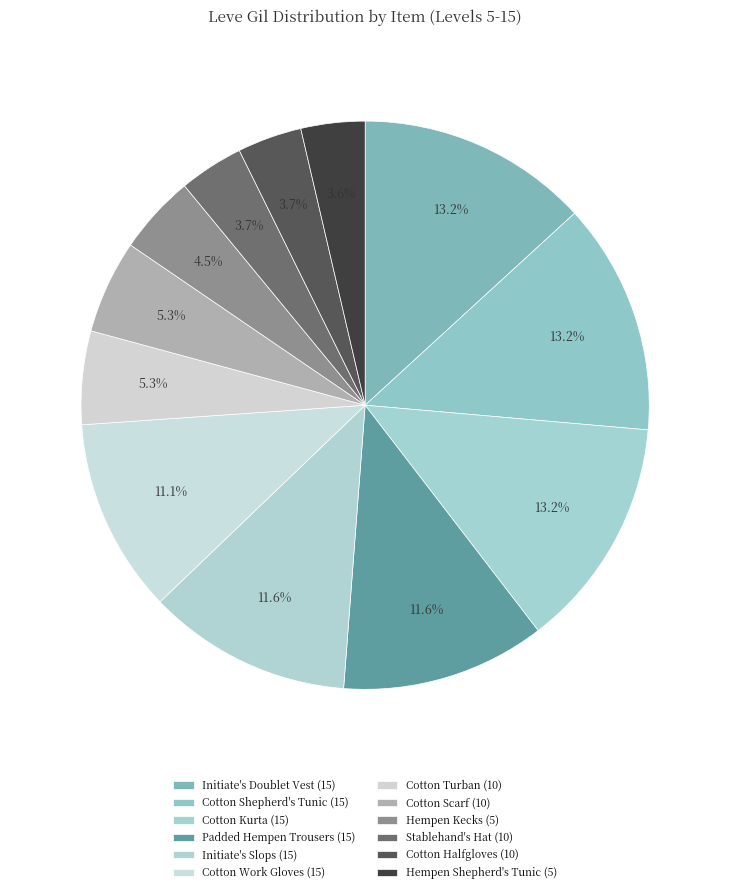

Count the number of slices in the pie.

12